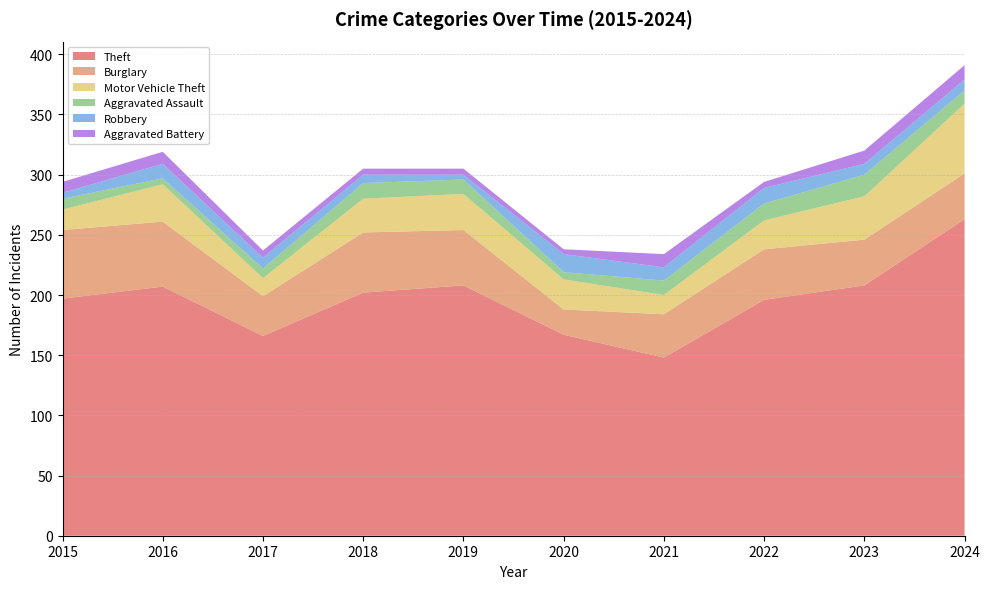

Reading right to left, extract all data points from this chart.

Theft: 2024=263	2023=208	2022=196	2021=148	2020=167	2019=208	2018=202	2017=166	2016=207	2015=197
Burglary: 2024=38	2023=38	2022=42	2021=36	2020=21	2019=46	2018=50	2017=33	2016=54	2015=57
Motor Vehicle Theft: 2024=58	2023=36	2022=24	2021=16	2020=25	2019=30	2018=28	2017=15	2016=31	2015=17
Aggravated Assault: 2024=11	2023=18	2022=14	2021=12	2020=6	2019=12	2018=13	2017=8	2016=5	2015=9
Robbery: 2024=9	2023=9	2022=13	2021=11	2020=15	2019=4	2018=7	2017=9	2016=12	2015=5
Aggravated Battery: 2024=12	2023=11	2022=5	2021=11	2020=4	2019=5	2018=5	2017=6	2016=10	2015=9